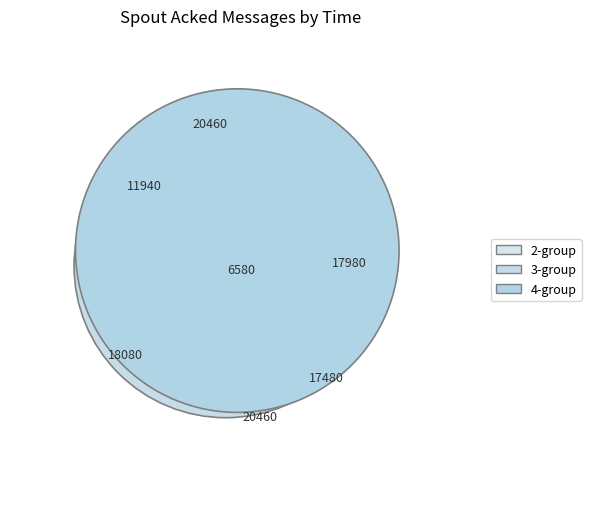

Is there any slice that represents more than half of the pie?

No